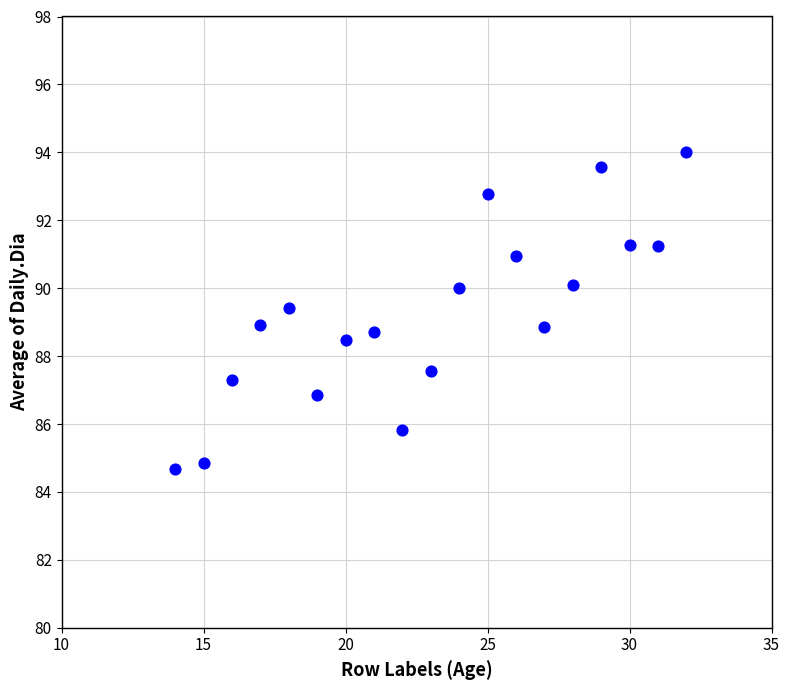

What is the range of Y values (max minus min)?

9.3